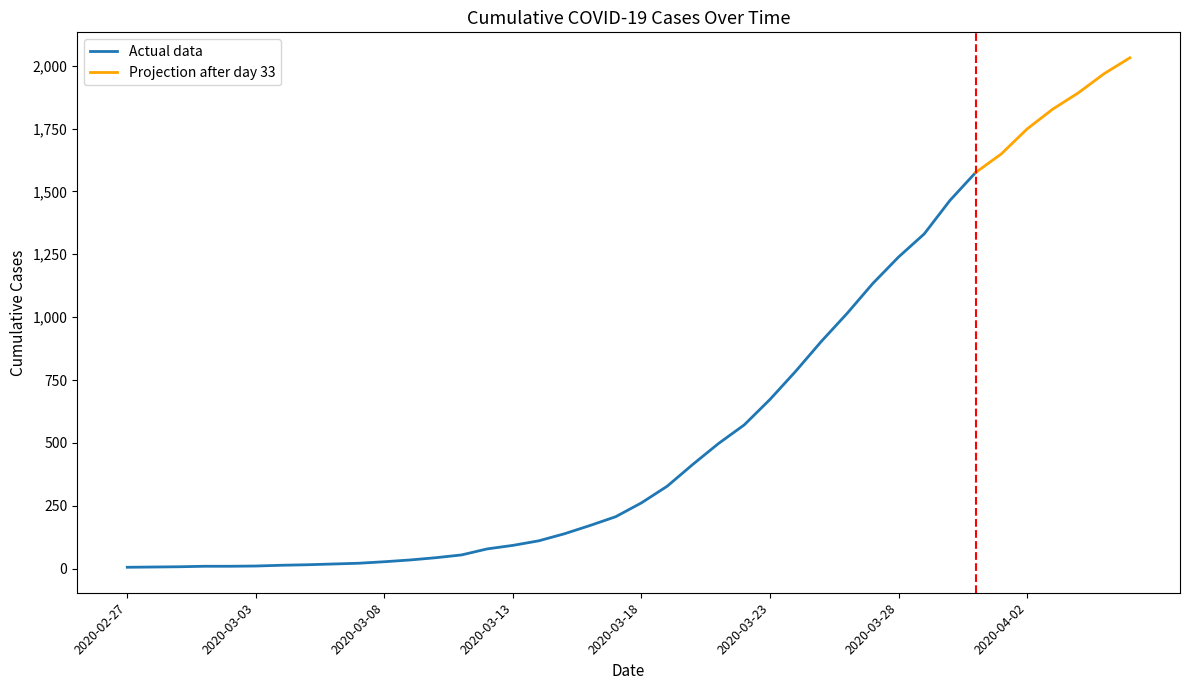

Where does the data first go above 262?

2020-03-19